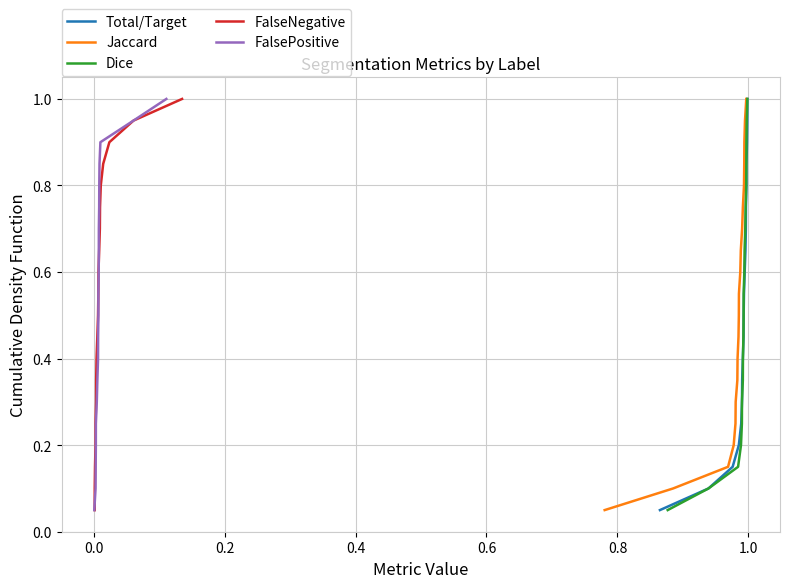

What is the sum of all Dice values?

10.5